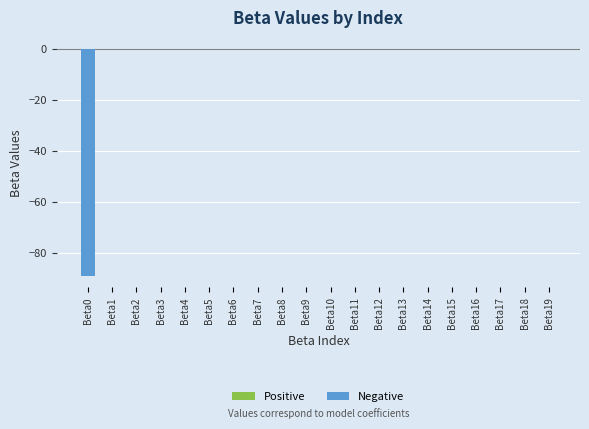

What is the sum of all values?

-89.3